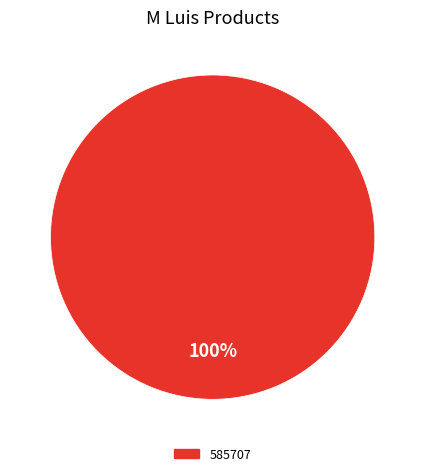

Does any single category account for the majority?

Yes